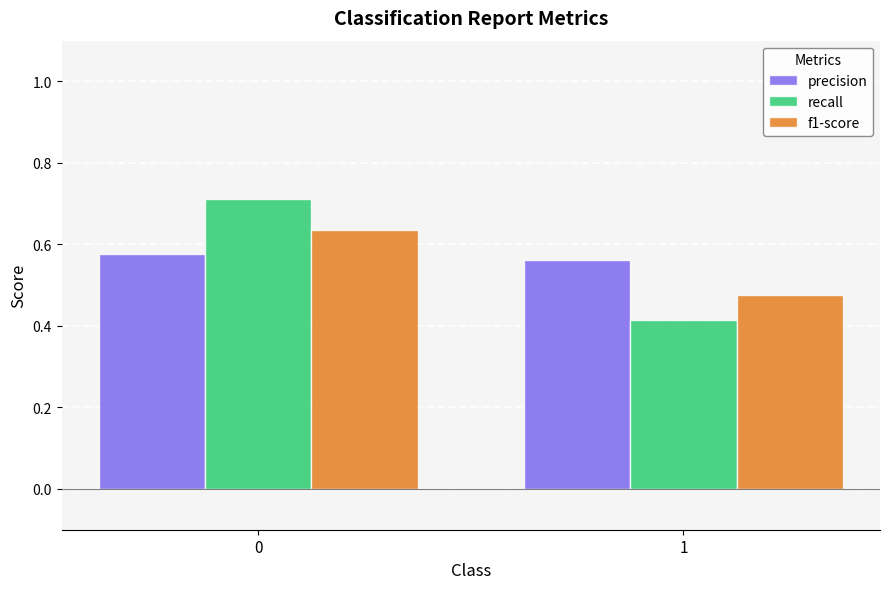

What is the sum of all recall values?

1.1